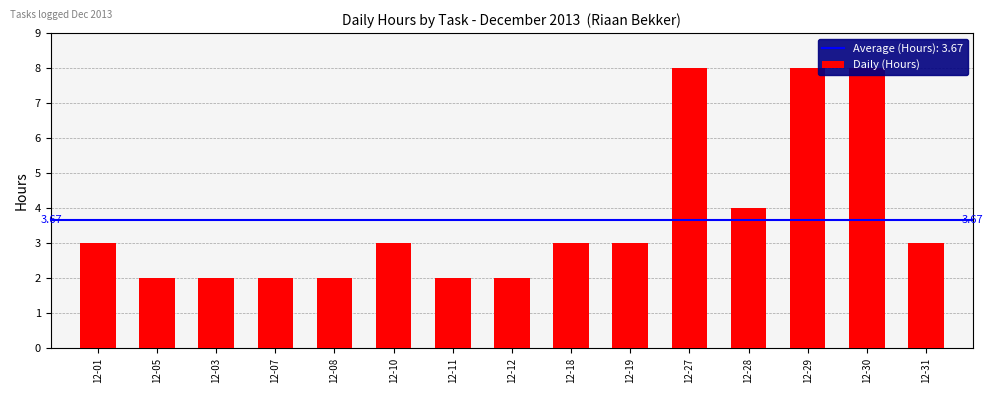

Is it true that the value at 12-10 is 3?

True